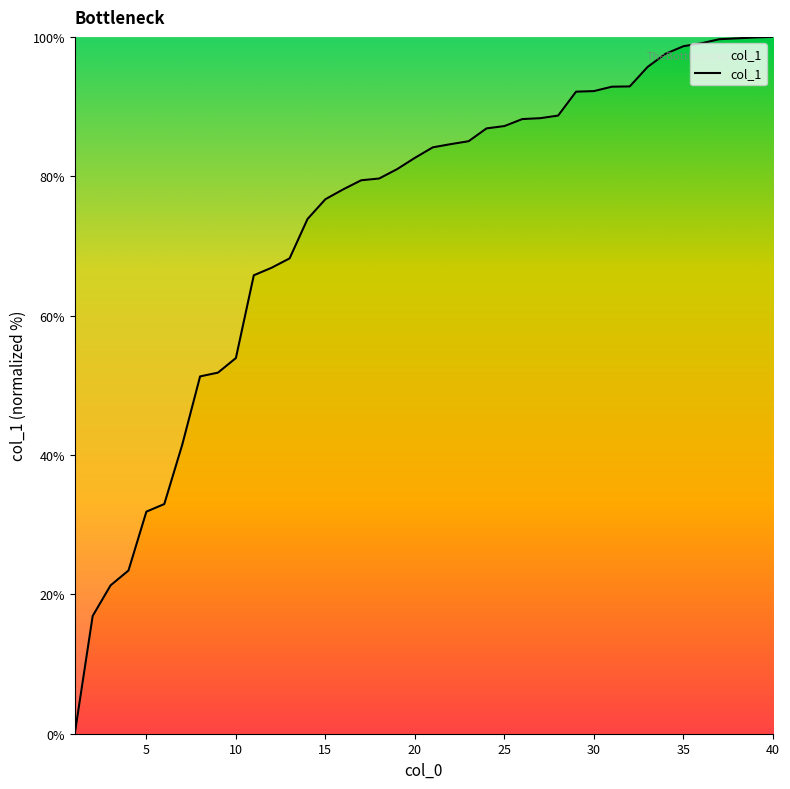

What is the difference between the maximum and minimum values?

100.0